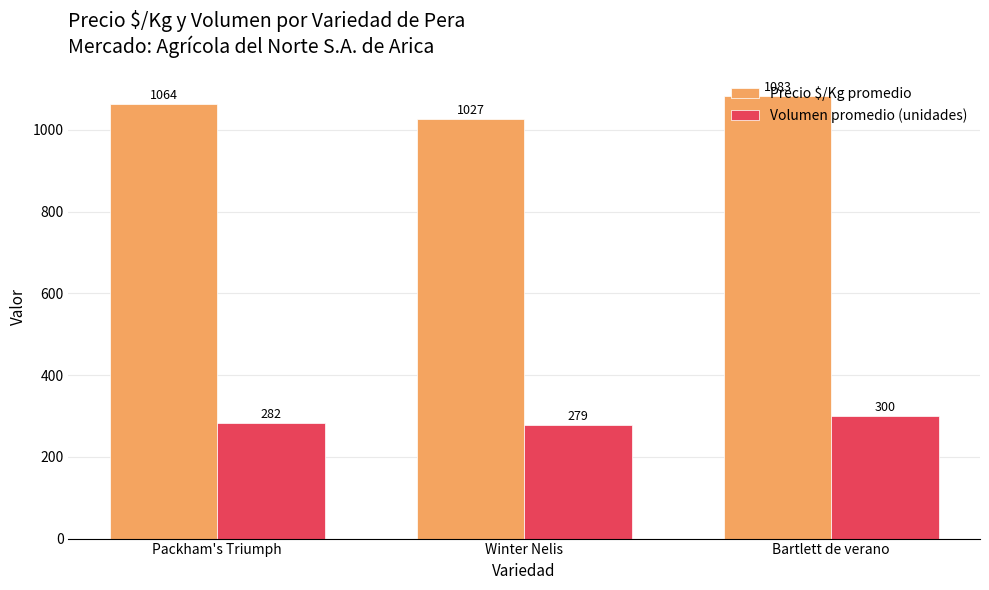

What is the highest value of the Precio $/Kg promedio series?

1083